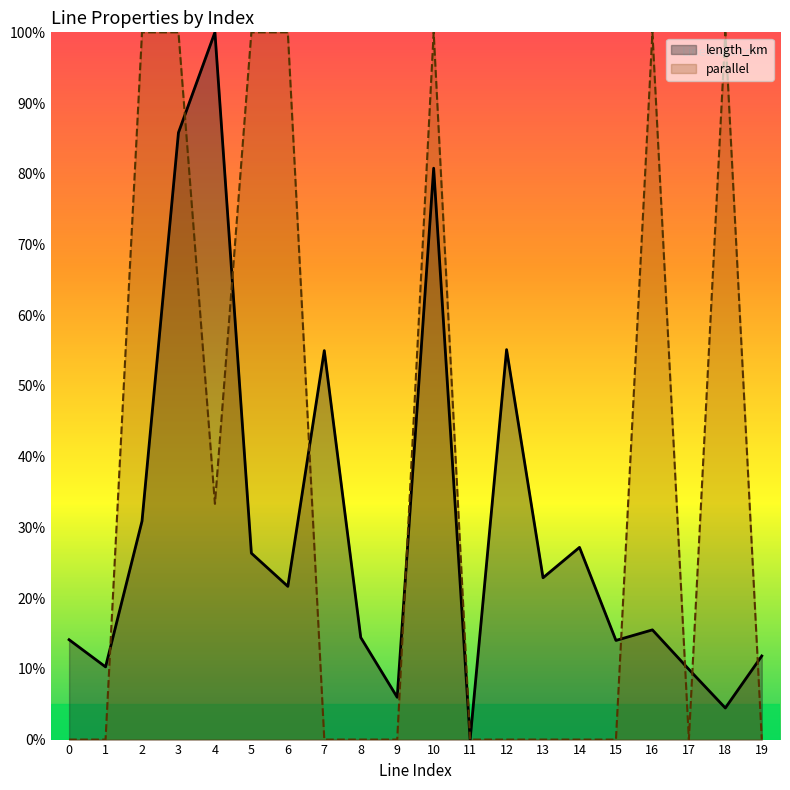

At which category does length_km reach its first local peak?

4